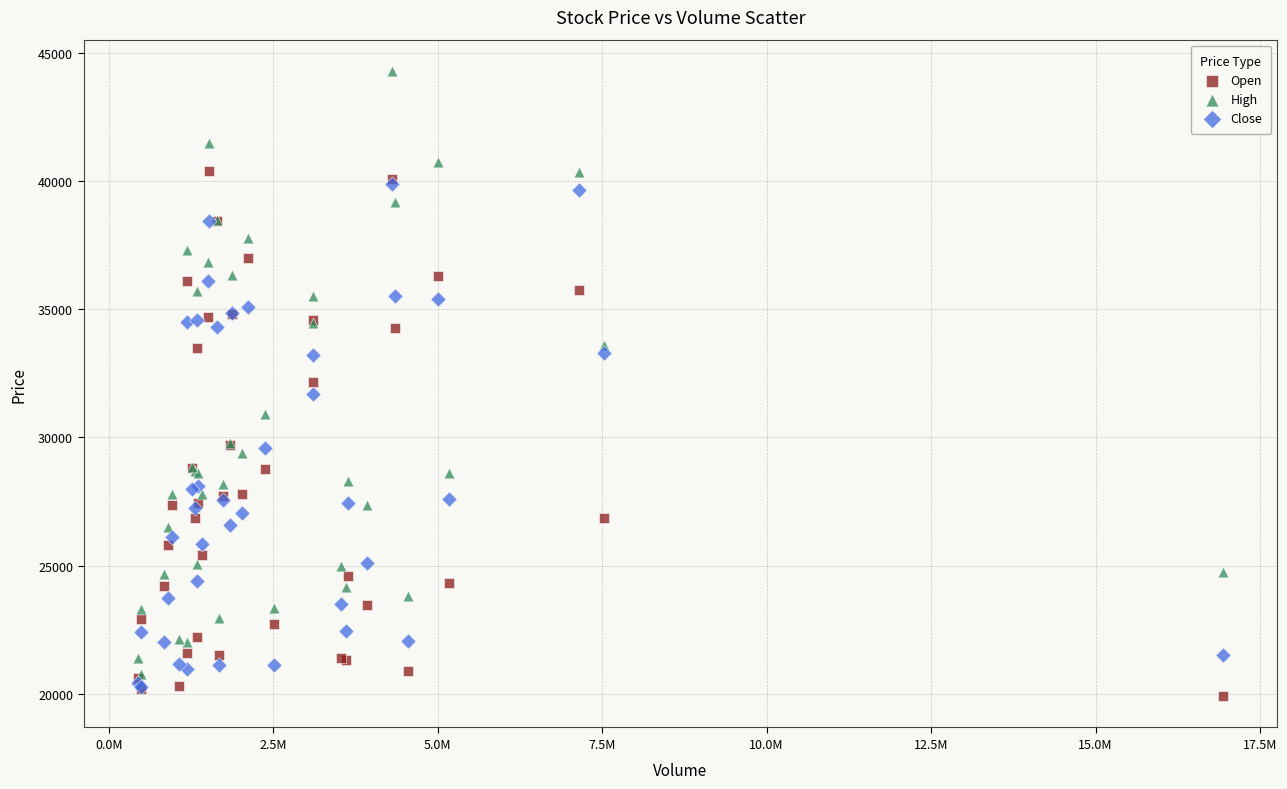

What are all the series names shown in the legend?

Open, High, Close